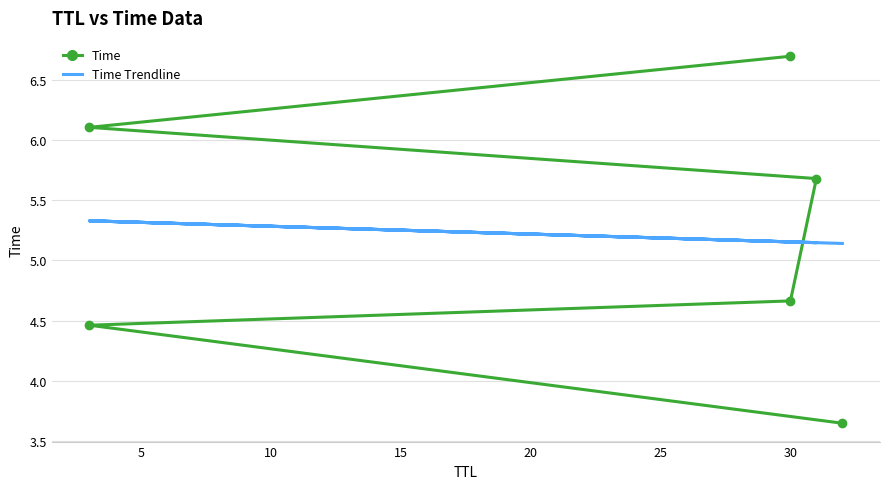

What are all the series names shown in the legend?

Time, Time Trendline